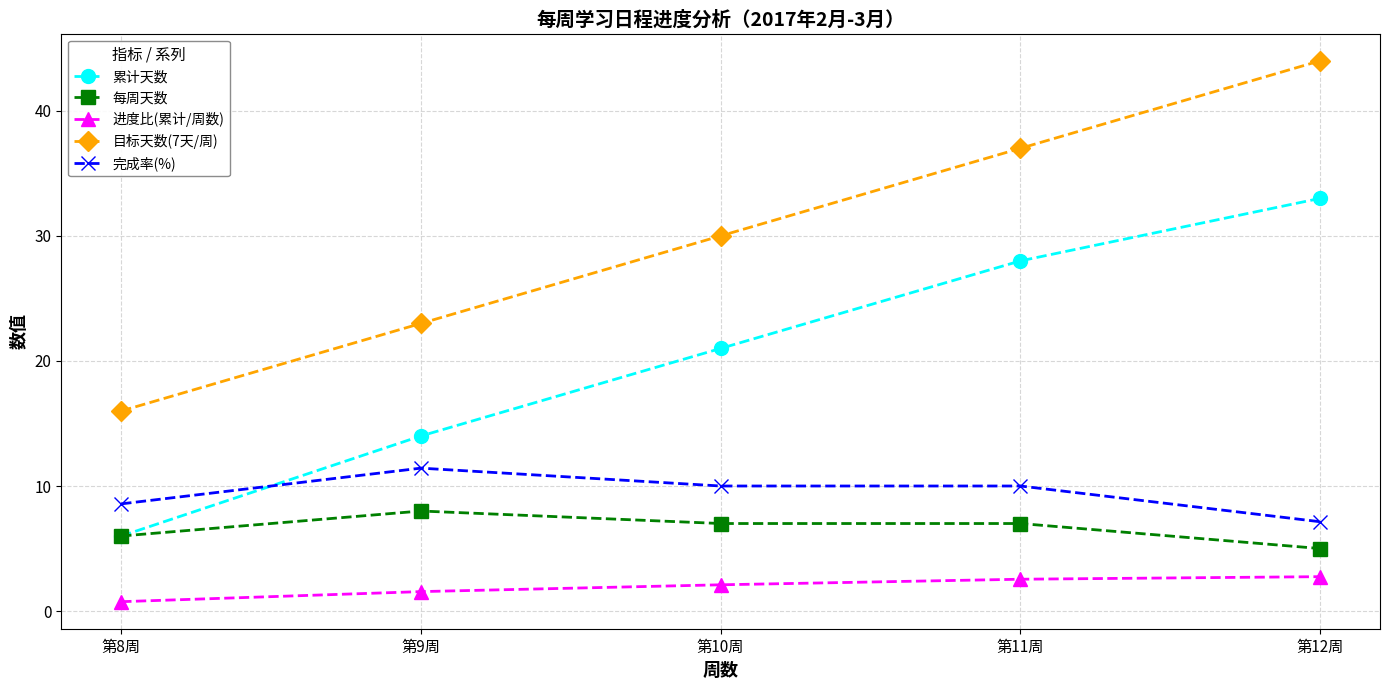

How many data points in 累计天数 are less than 21?

2